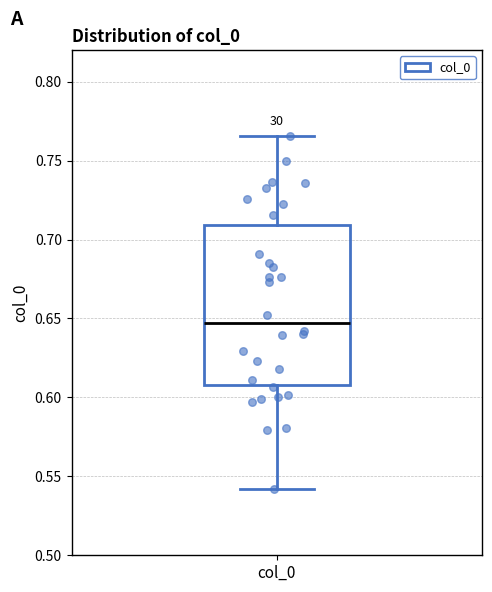

Where does the lower whisker of the box for col_0 end on the y-axis? The values are not printed on the chart, so give them approximately, as read against the axis.

0.540